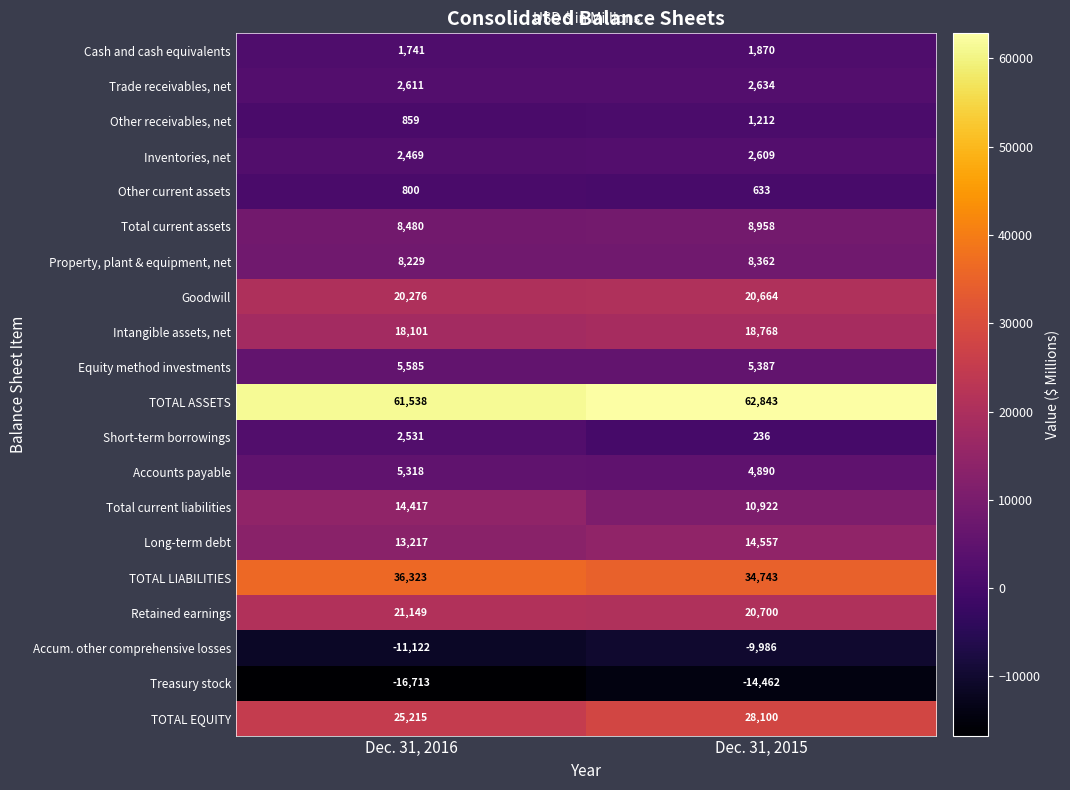

What is the smallest value displayed?

-16713